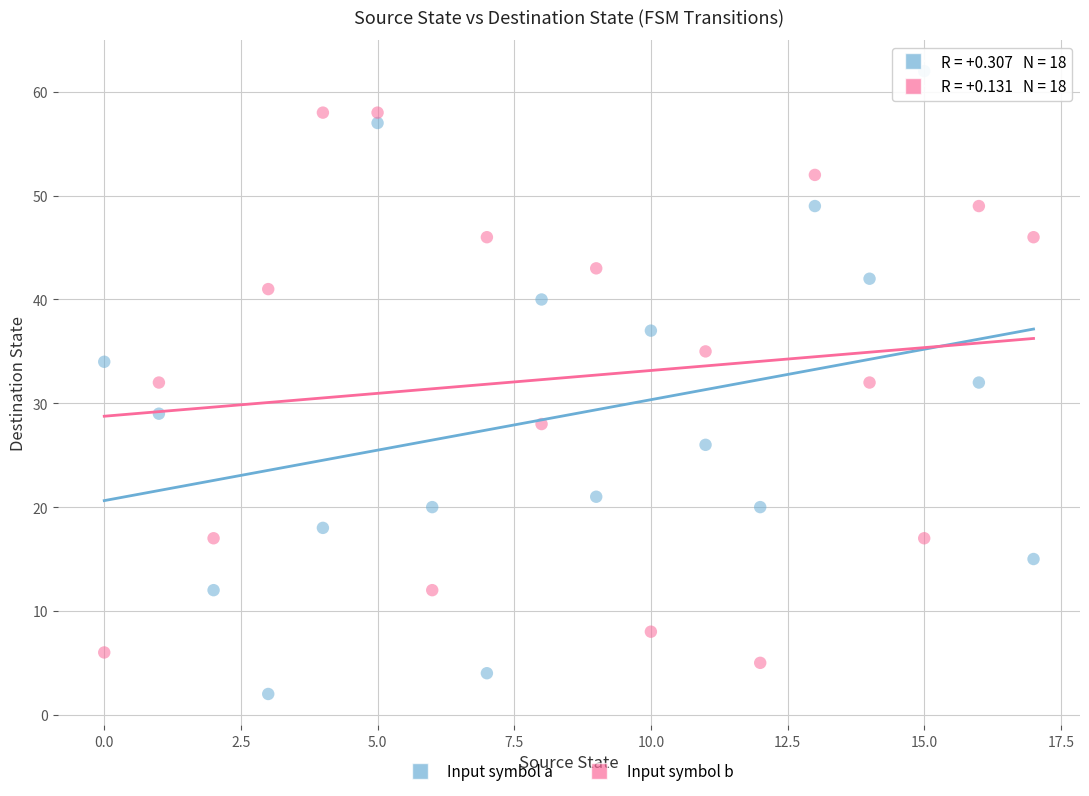

What are all the series names shown in the legend?

Input symbol a, Input symbol b